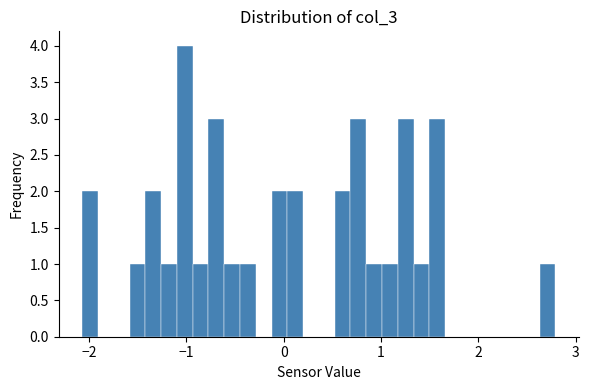

Around what value on the x-axis is the tallest bar? Give the approximate position of its centre, as read against the axis.

-1.0